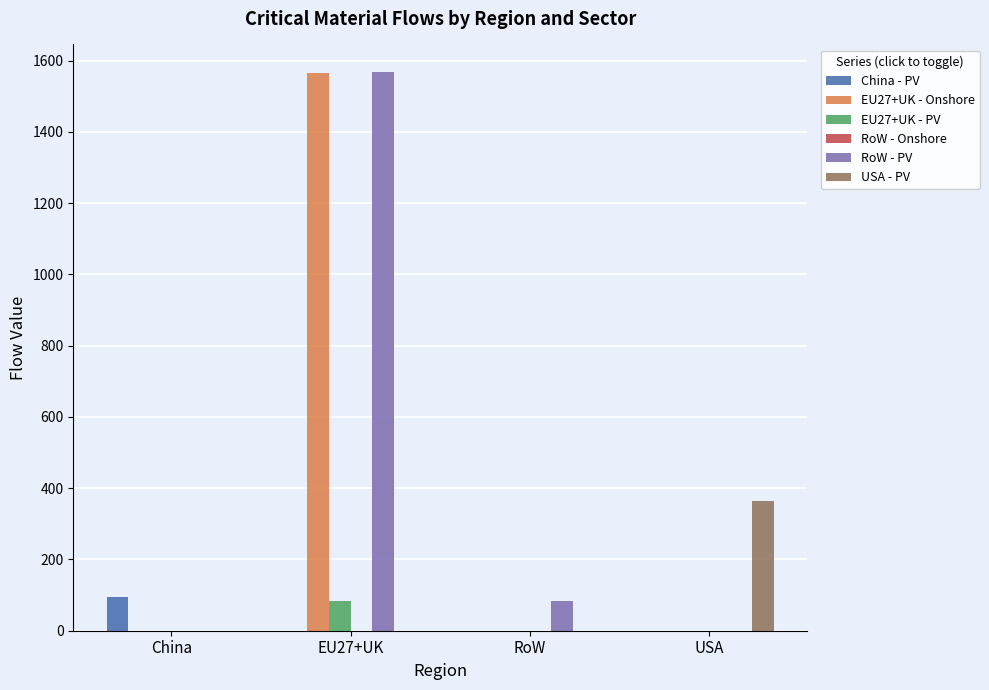

What is the sum of all China - PV values?

94.8